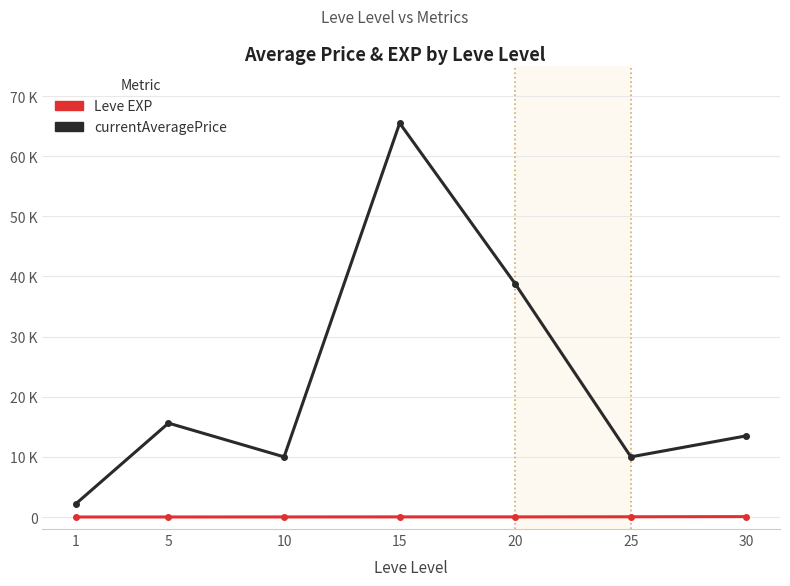

What are all the series names shown in the legend?

Leve EXP, currentAveragePrice